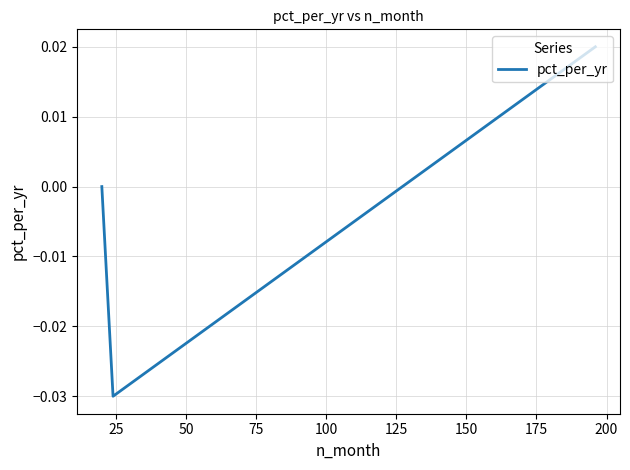

Count the number of data series in this chart.

1